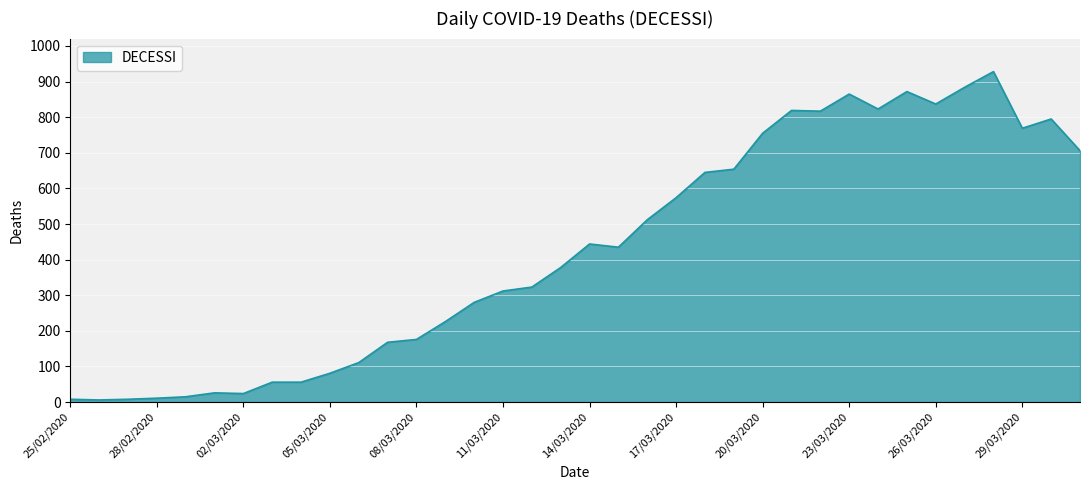

What is the greatest value displayed?

928